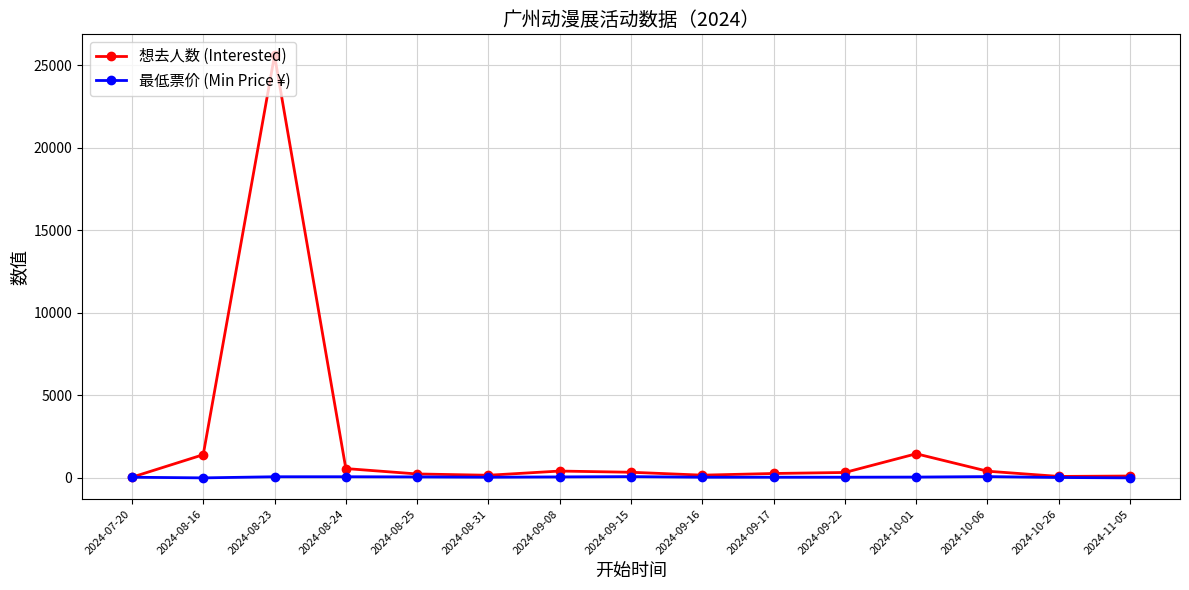

Where is 最低票价 (Min Price ¥) nearest to the value 39?

2024-07-20